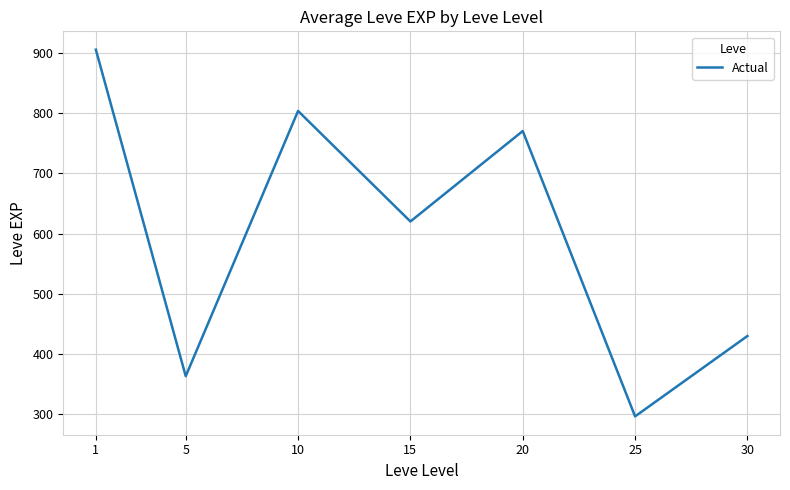

The value at 1 is 1503.5. True or false?

False